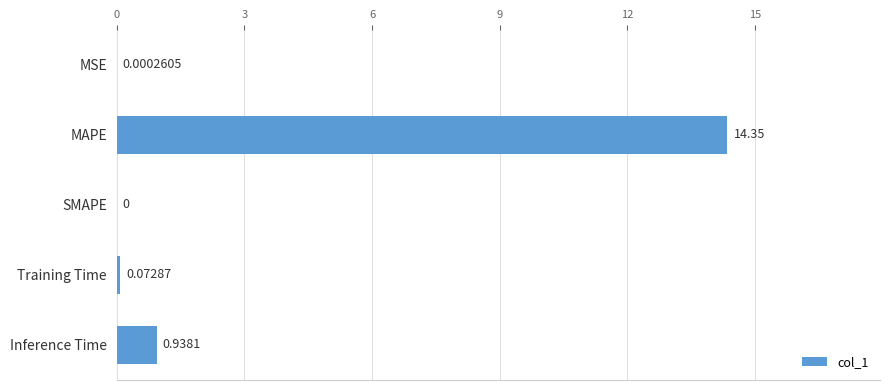

Which category has the highest value across all series?

MAPE